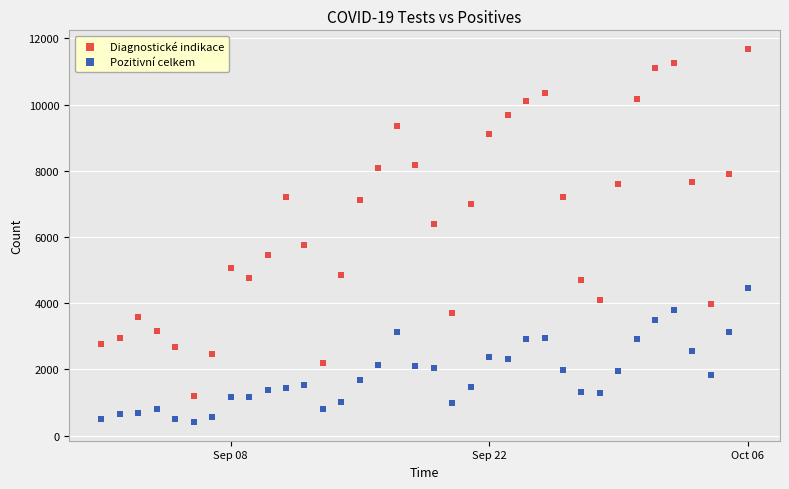

Which series has the largest Y range (max minus min)?

Diagnostické indikace